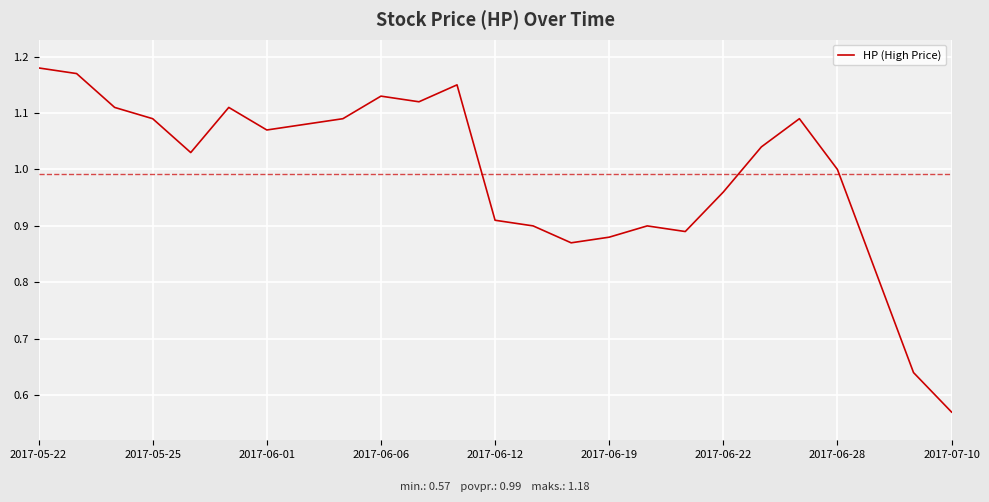

Reading left to right, list all the values displayed in this chart.

1.2	1.2	1.1	1.1	1.0	1.1	1.1	1.1	1.1	1.1	1.1	1.1	0.9	0.9	0.9	0.9	0.9	0.9	1.0	1.0	1.1	1.0	0.8	0.6	0.6